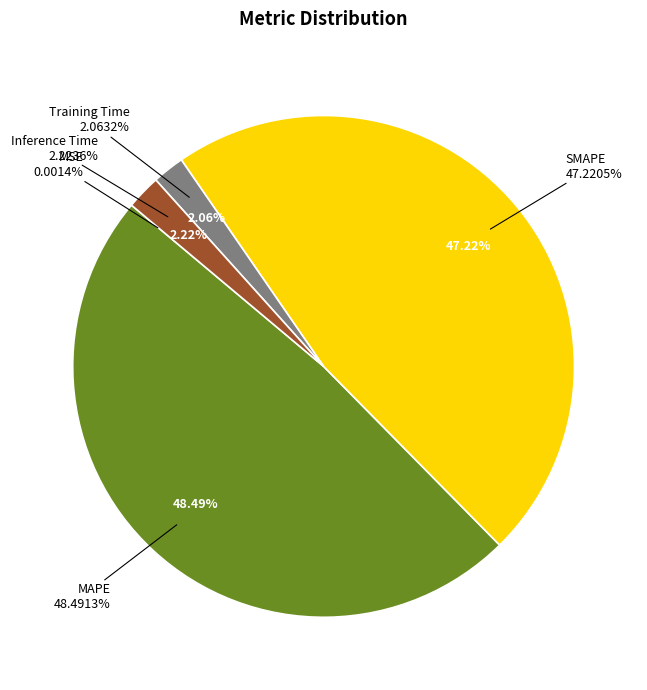

Is it true that SMAPE is 47% of the pie?

True